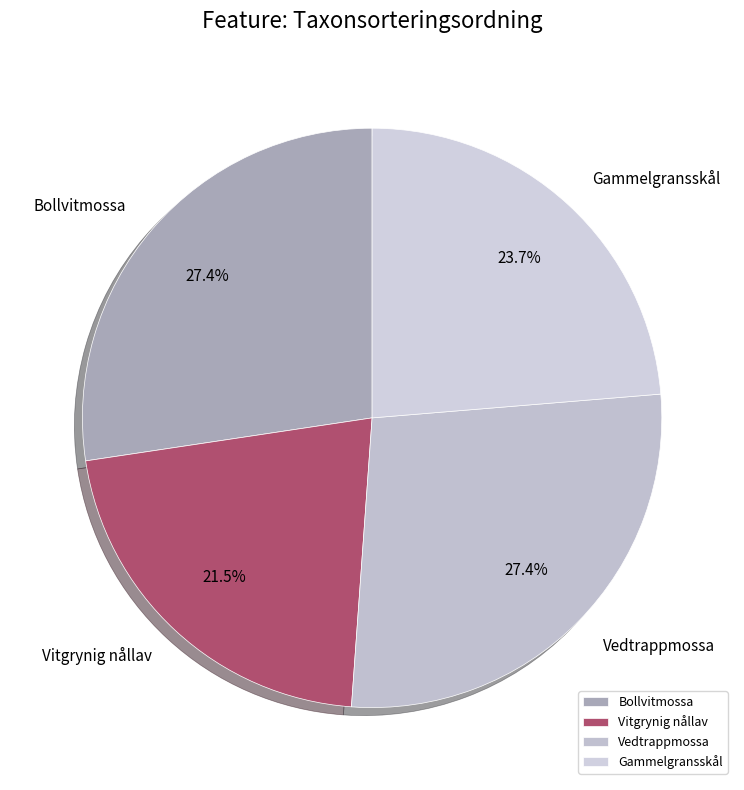

Between Bollvitmossa and Vitgrynig nållav, which is larger?

Bollvitmossa